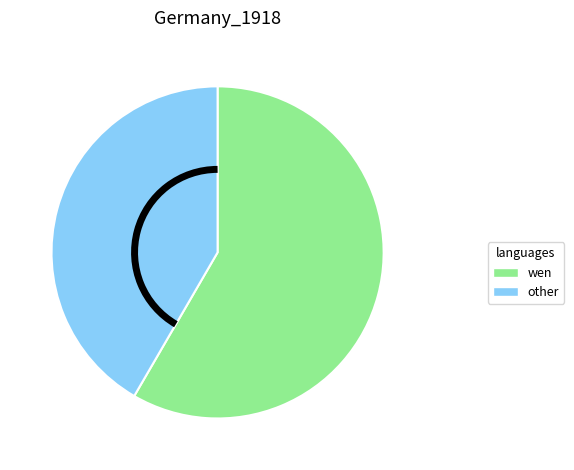

Is there any slice that represents more than half of the pie?

Yes